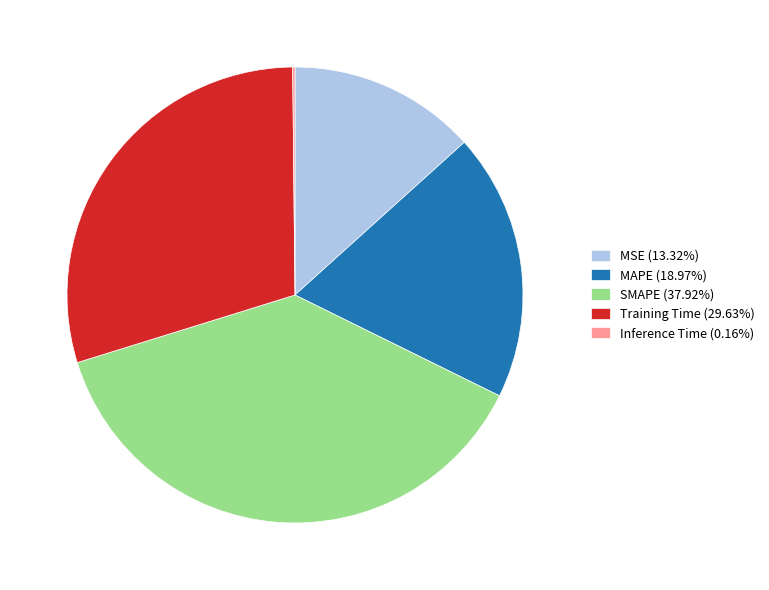

What is the largest slice in the pie chart?

SMAPE